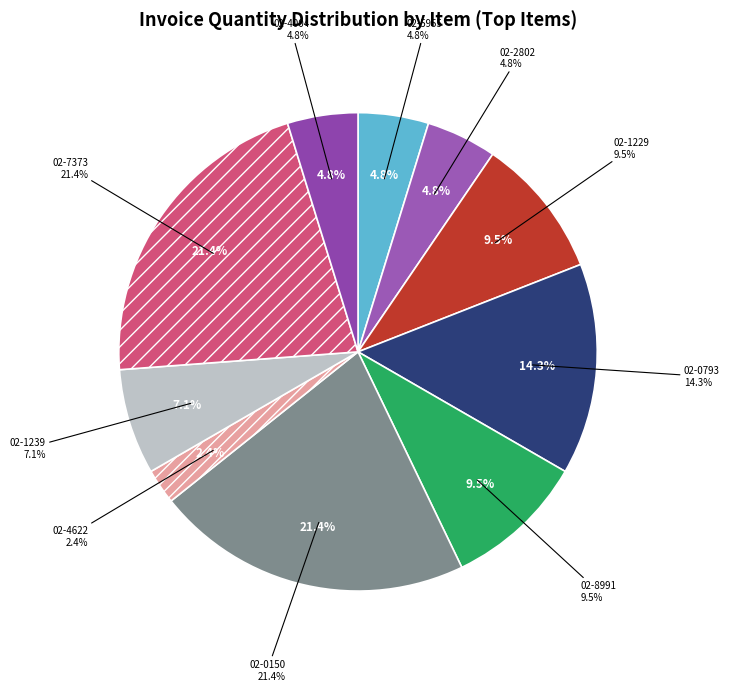

Is there a majority slice in this chart?

No